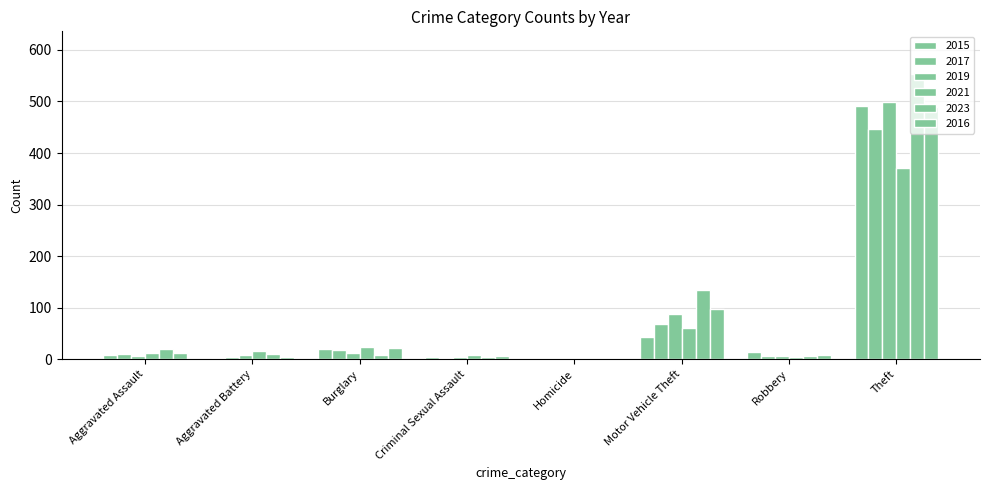

What is the label of the 6th bar from the left?

Motor Vehicle Theft